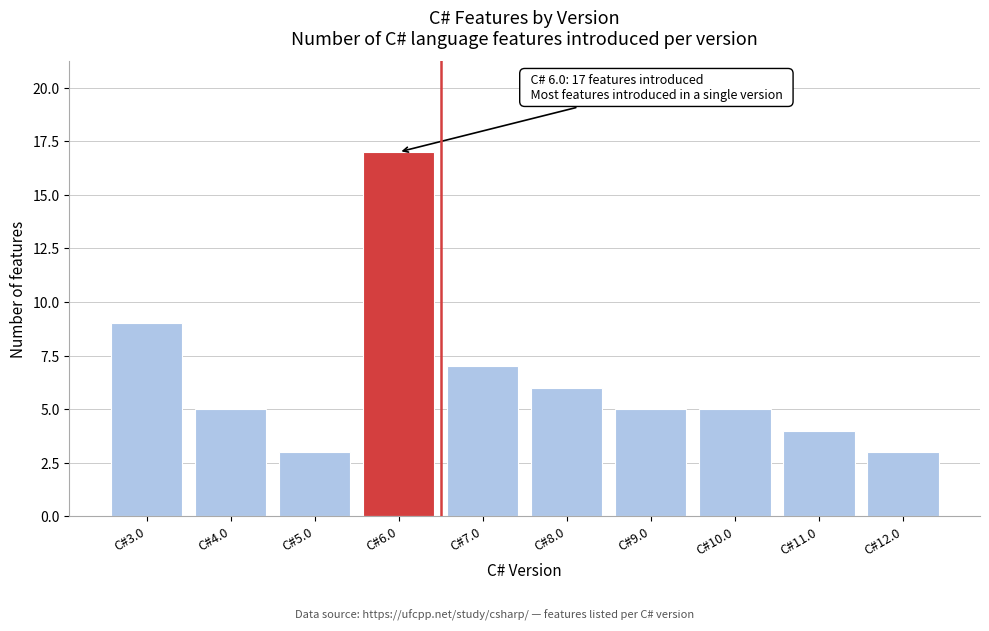

Reading left to right, list all the values displayed in this chart.

9	5	3	17	7	6	5	5	4	3